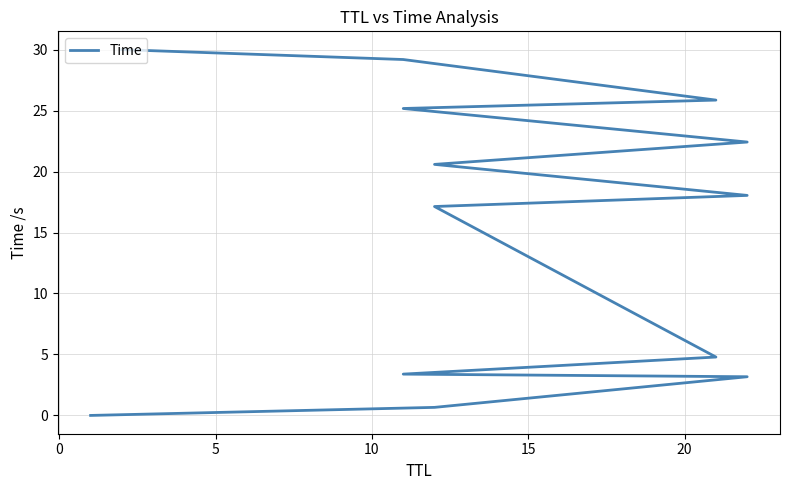

The chart shows a value of 10.7 at 8. True or false?

False